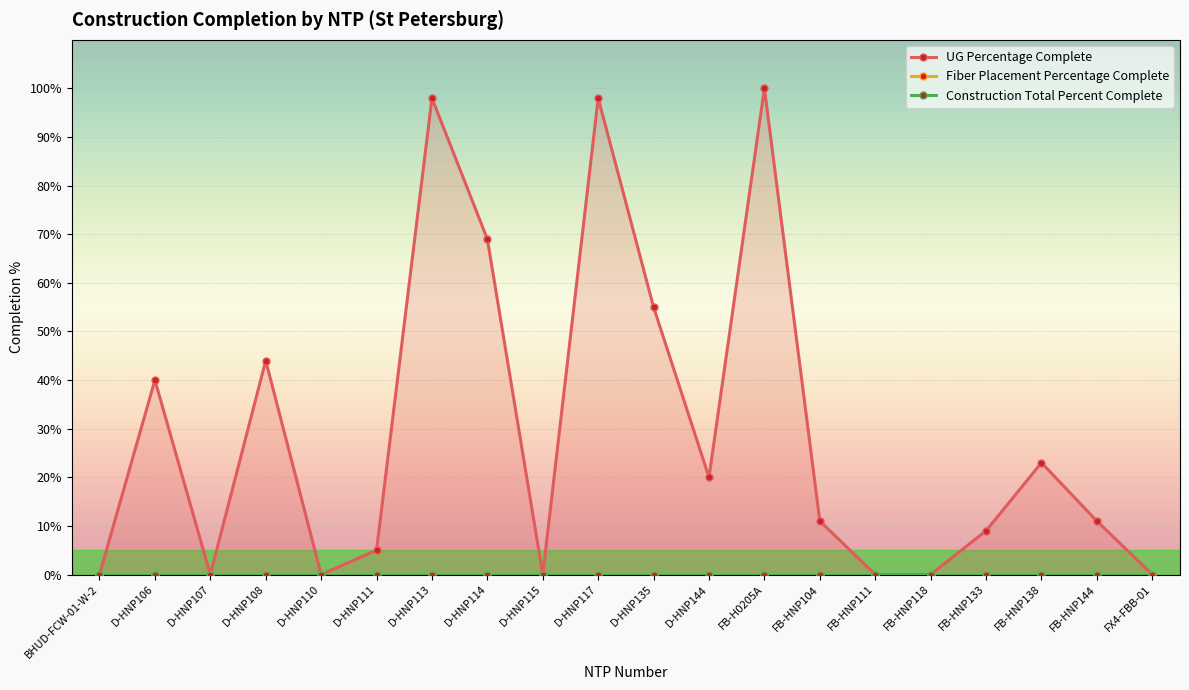

Which series has the largest total across all categories?

UG Percentage Complete